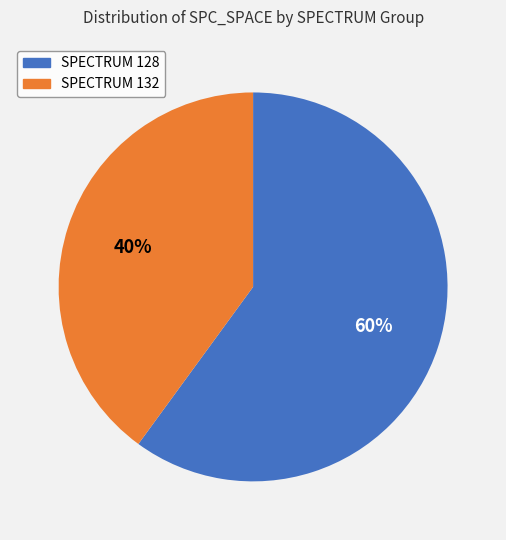

Which has a higher value, SPECTRUM 132 or SPECTRUM 128?

SPECTRUM 128